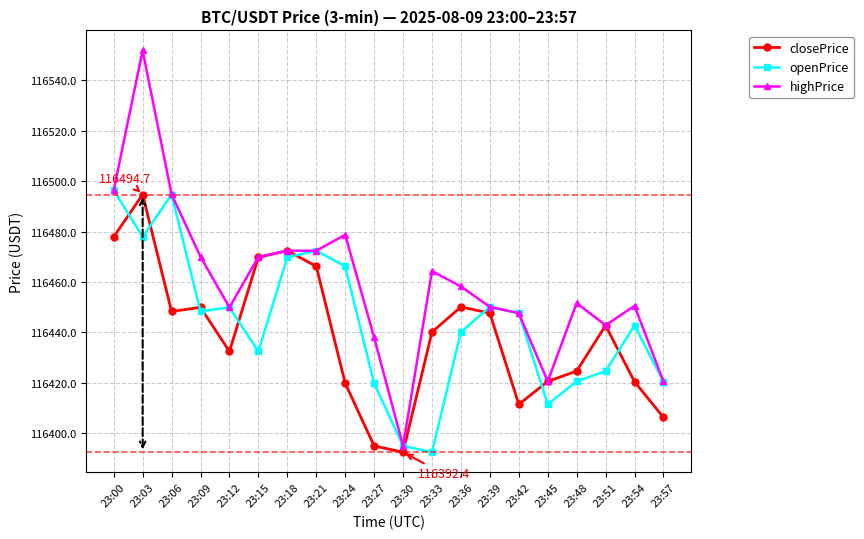

What are all the series names shown in the legend?

closePrice, openPrice, highPrice